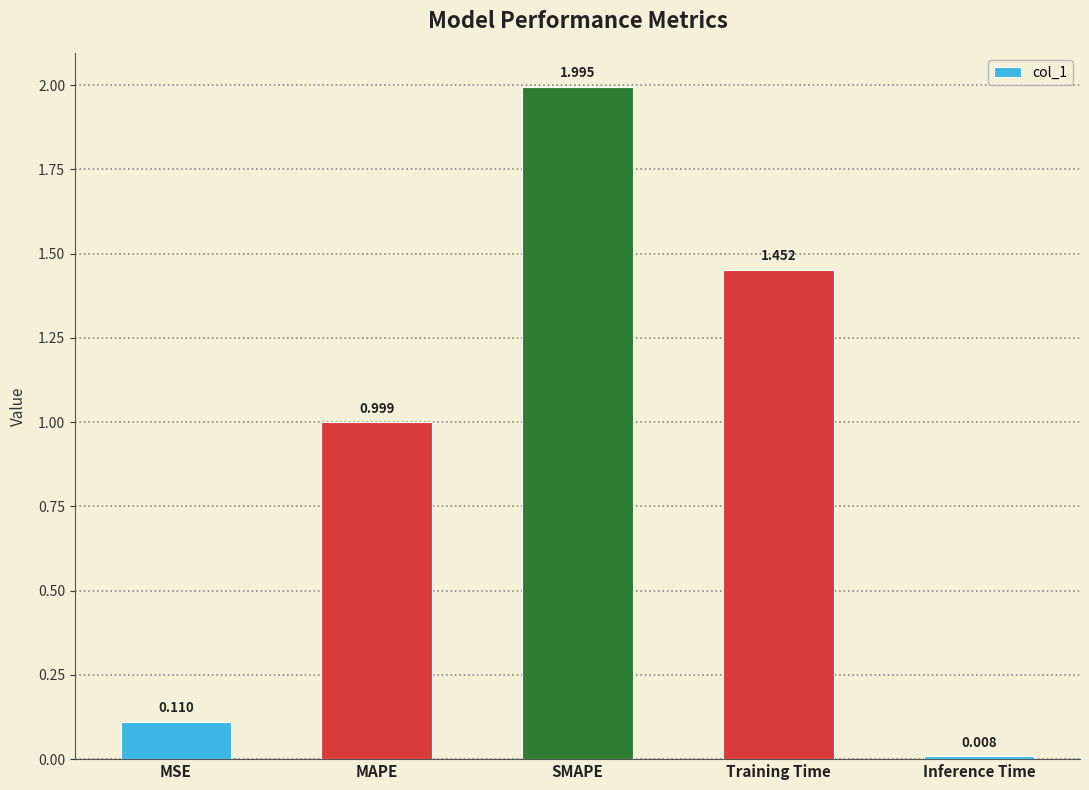

What is the sum of all values?

4.6